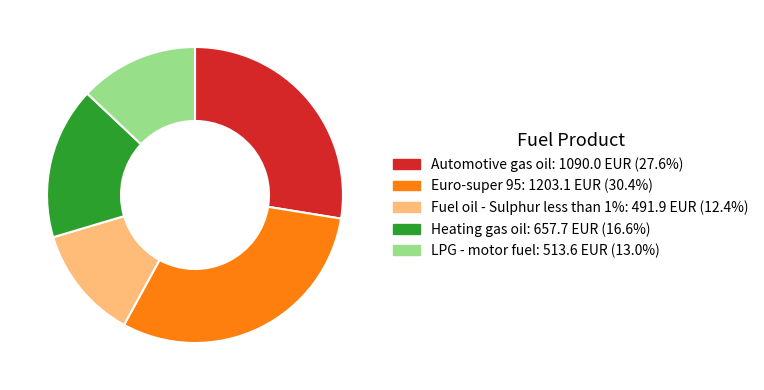

Rank the categories by value from lowest to highest.

Fuel oil - Sulphur less than 1%, LPG - motor fuel, Heating gas oil, Automotive gas oil, Euro-super 95